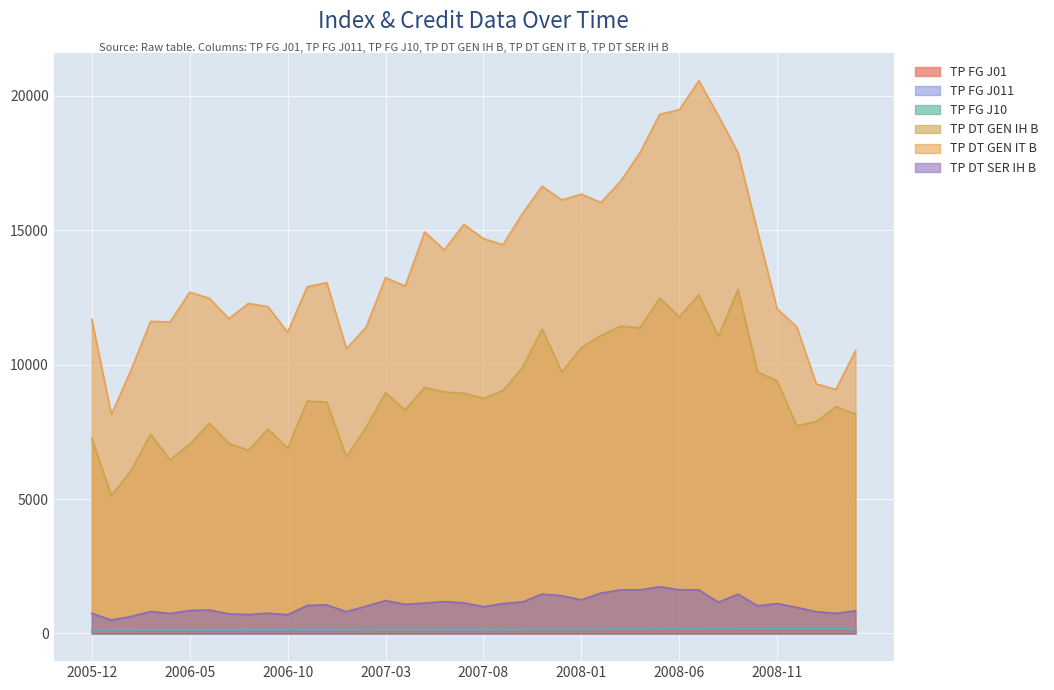

How many series are shown in this chart?

6